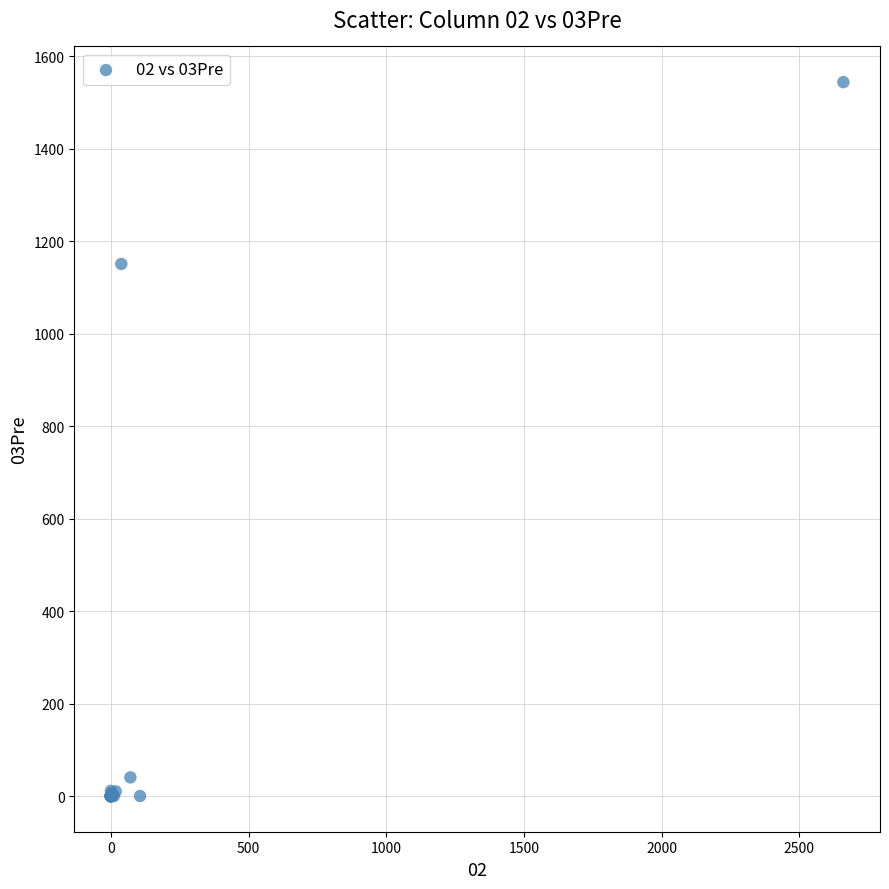

What Y value in the scatter plot is closest to 772?

1150.8